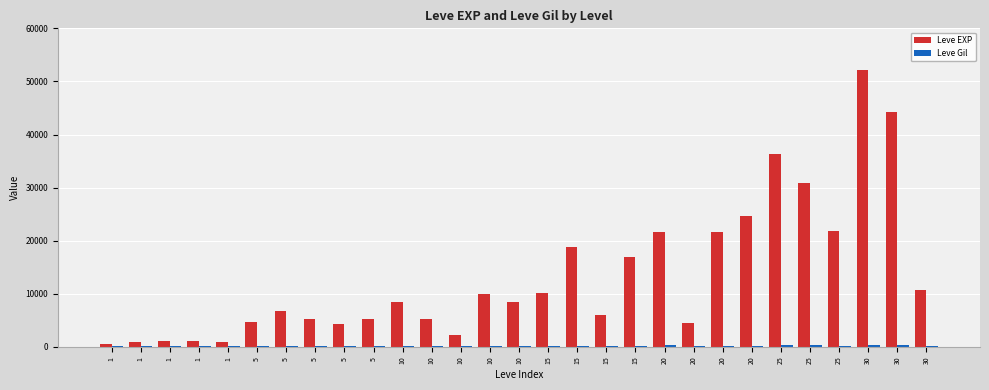

Rank the series at 20 from lowest to highest value.

Leve Gil, Leve EXP